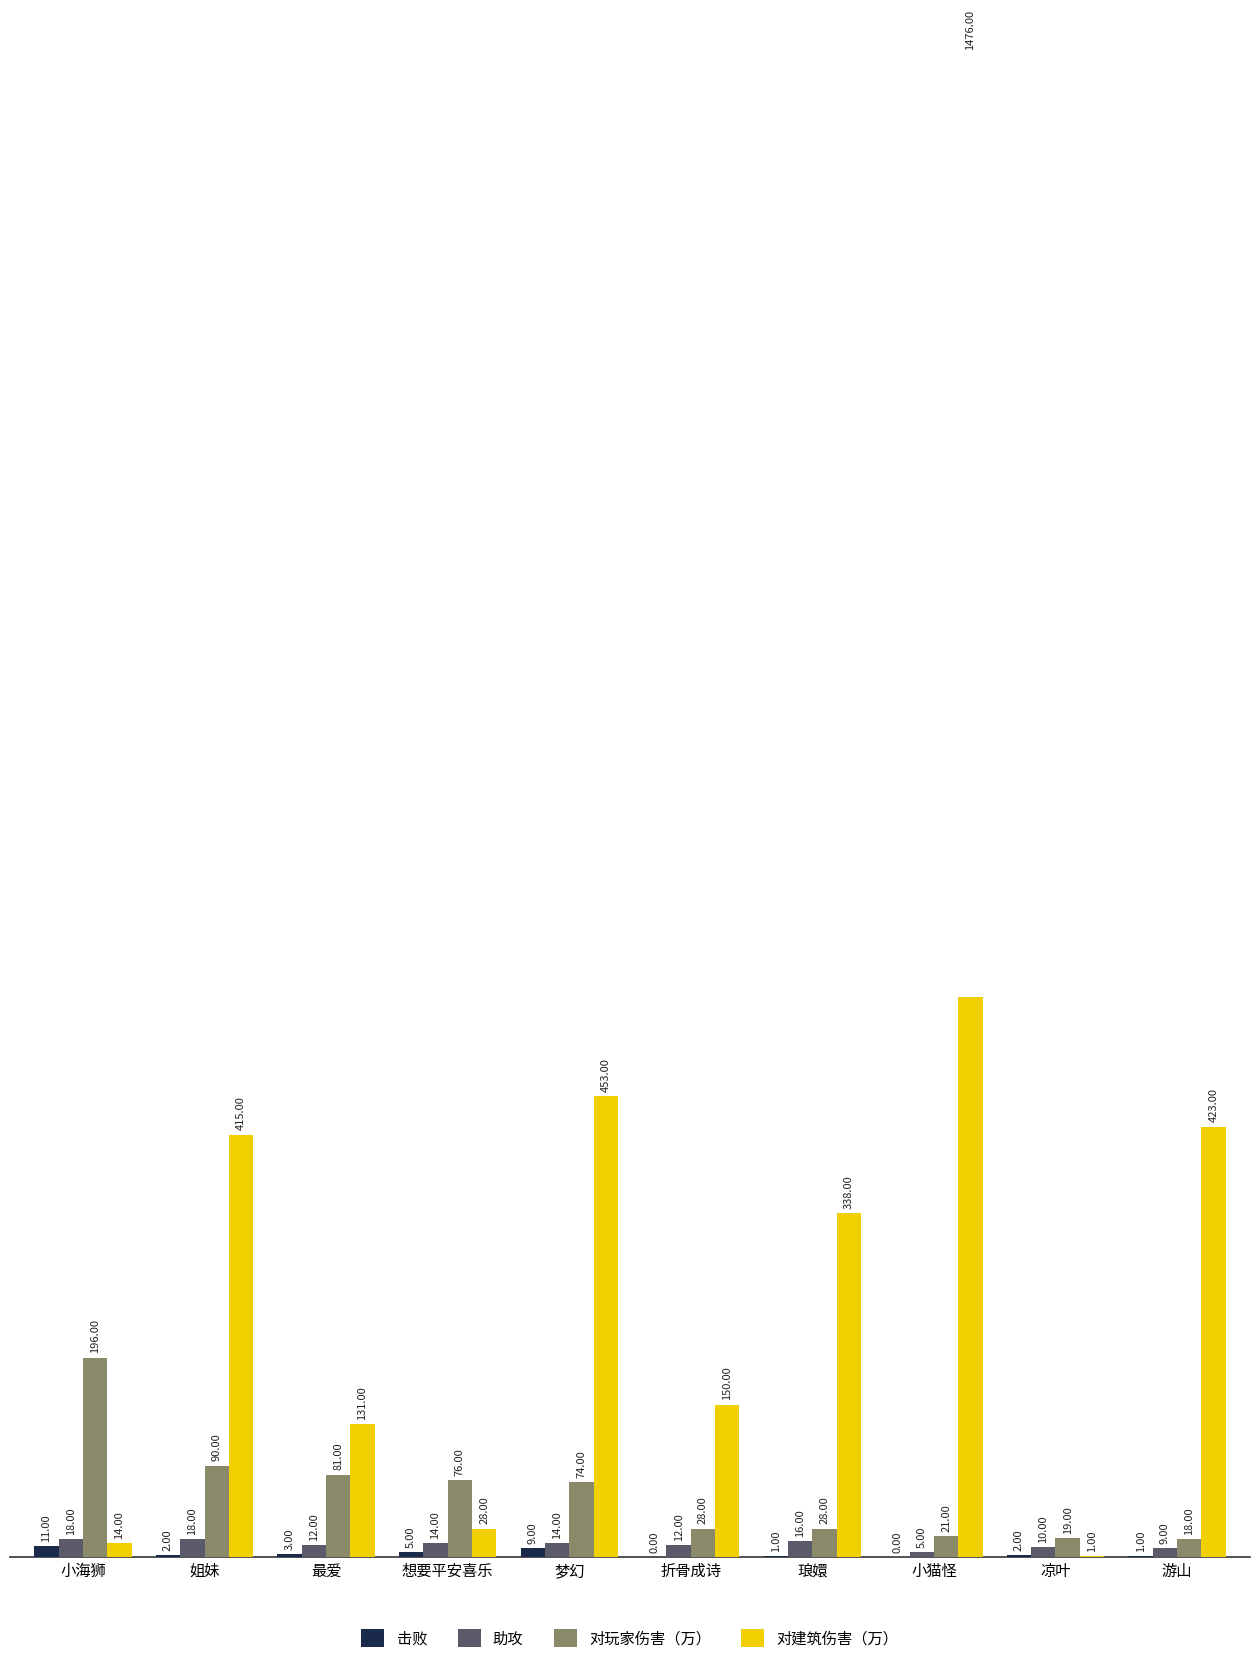

What is the label of the 9th bar from the left?

凉叶